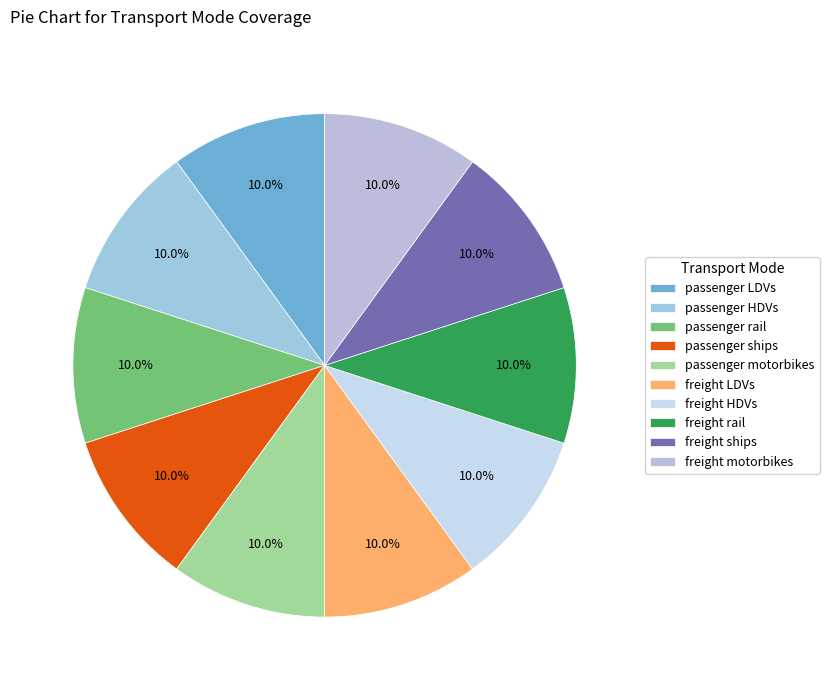

Does freight HDVs account for over 50% of the chart?

No